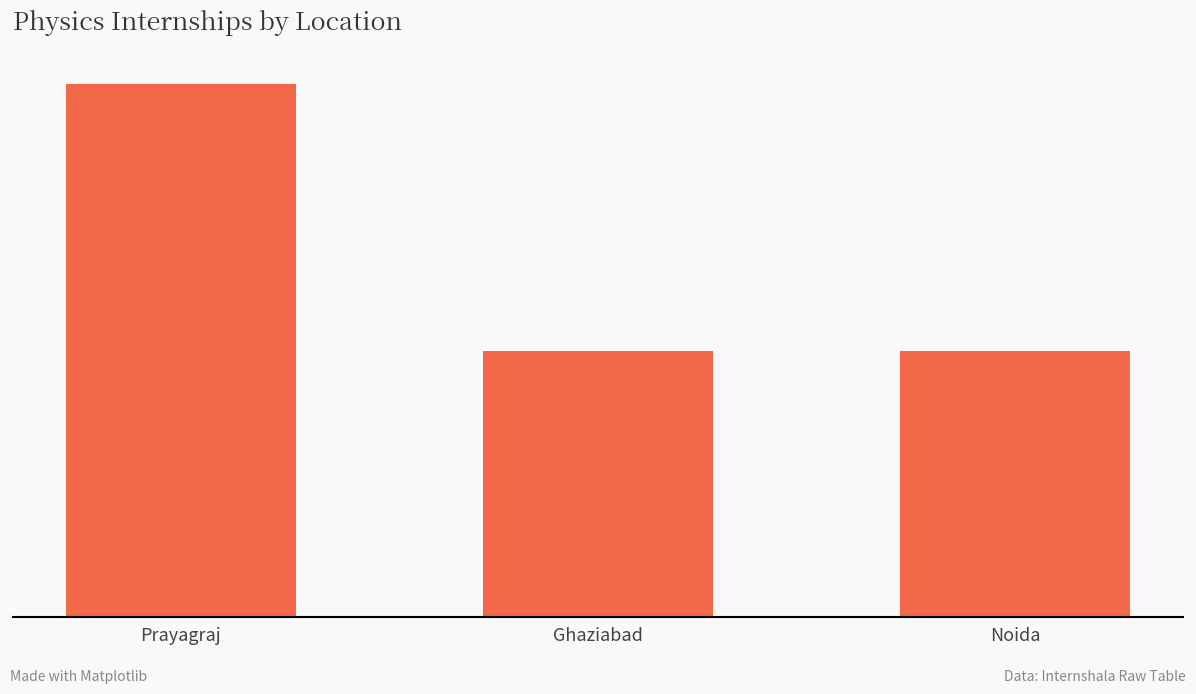

What is the difference between the maximum and minimum values?

1